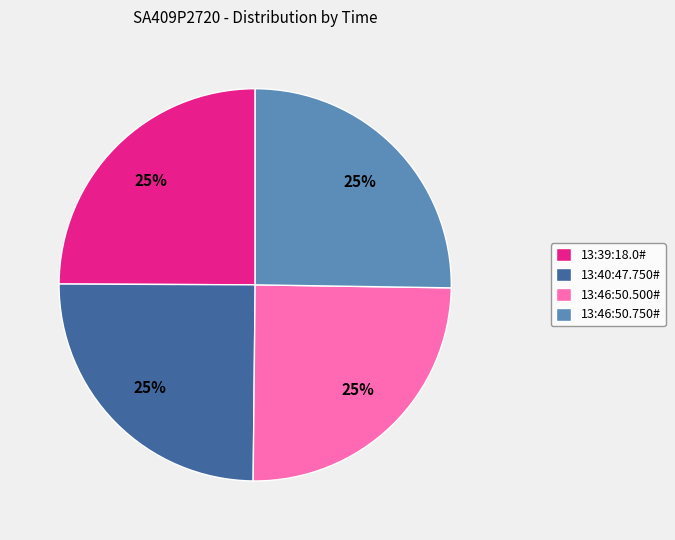

To the nearest percent, what is the combined percentage of 13:39:18.0# and 13:40:47.750#?

50%